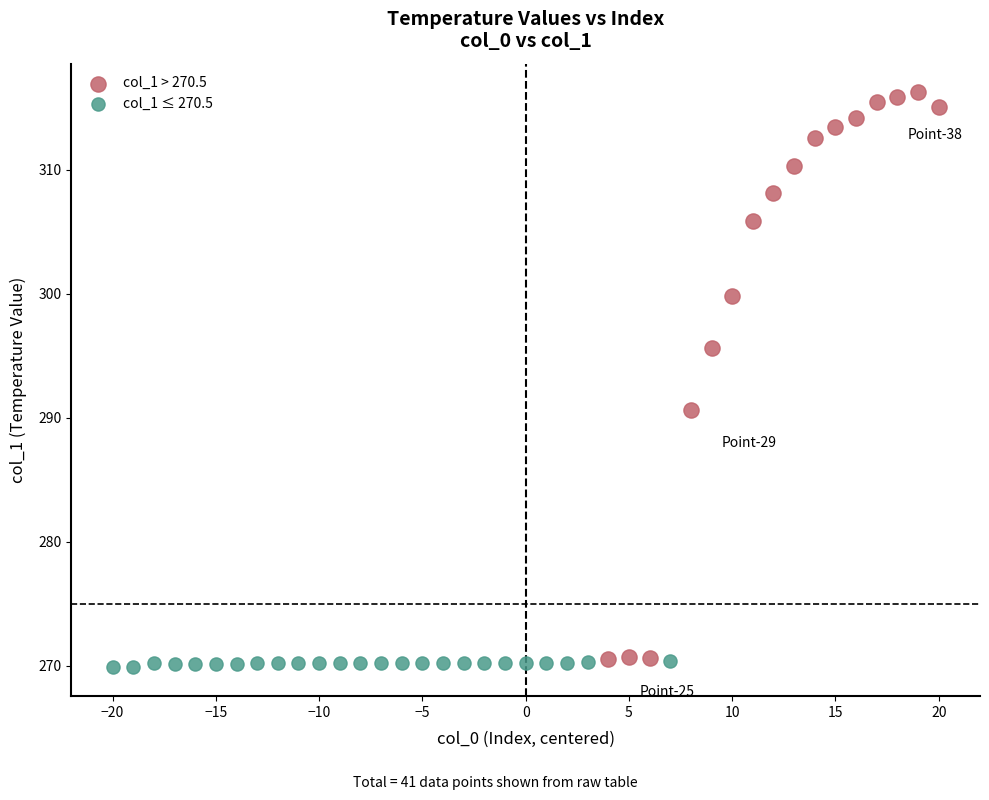

Which series reaches the maximum Y coordinate?

col_1 > 270.5